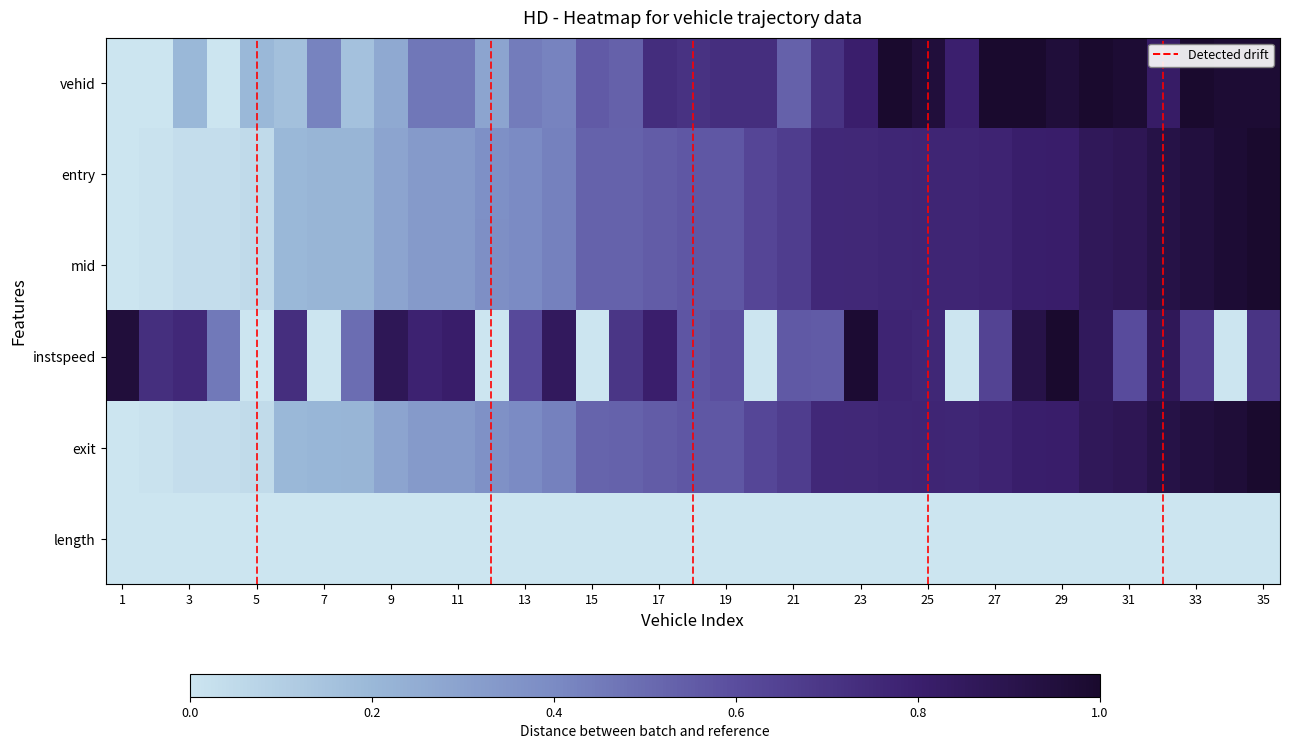

At how many categories does at least one series exceed 0?

35